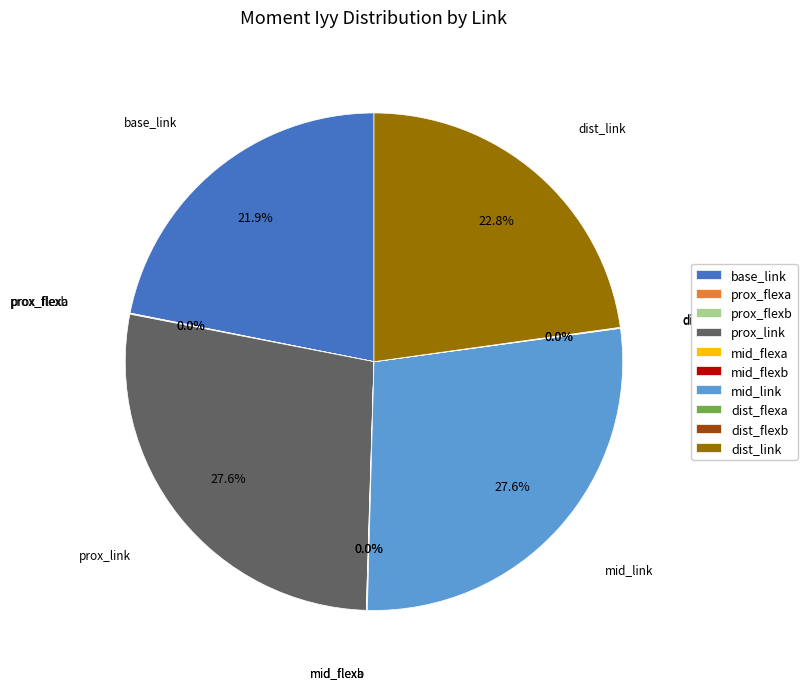

Which has a higher value, mid_link or dist_link?

mid_link